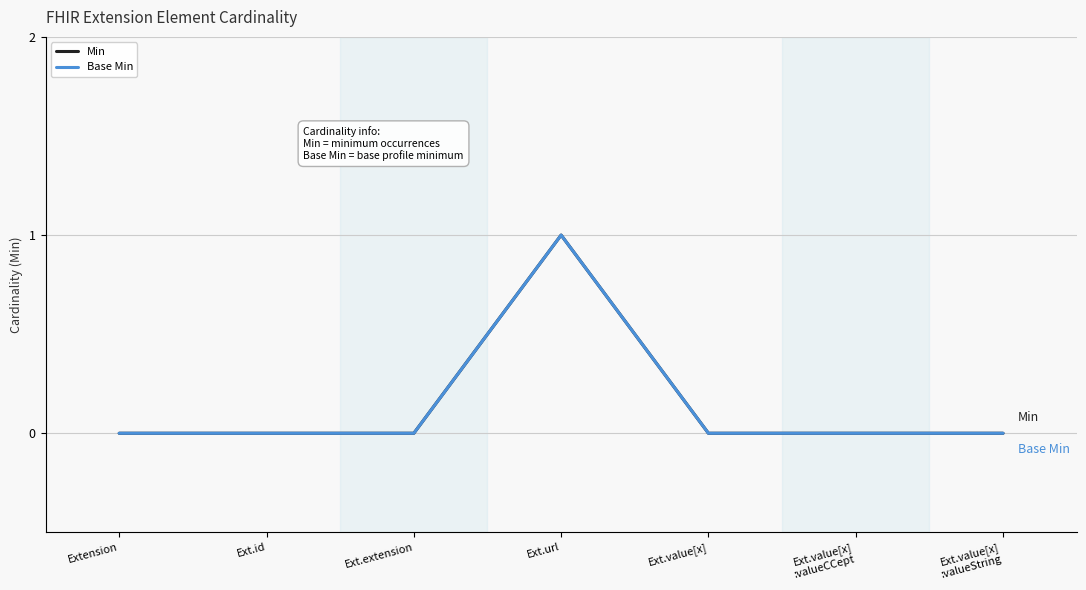

True or false: Base Min and Min cross at least once.

False